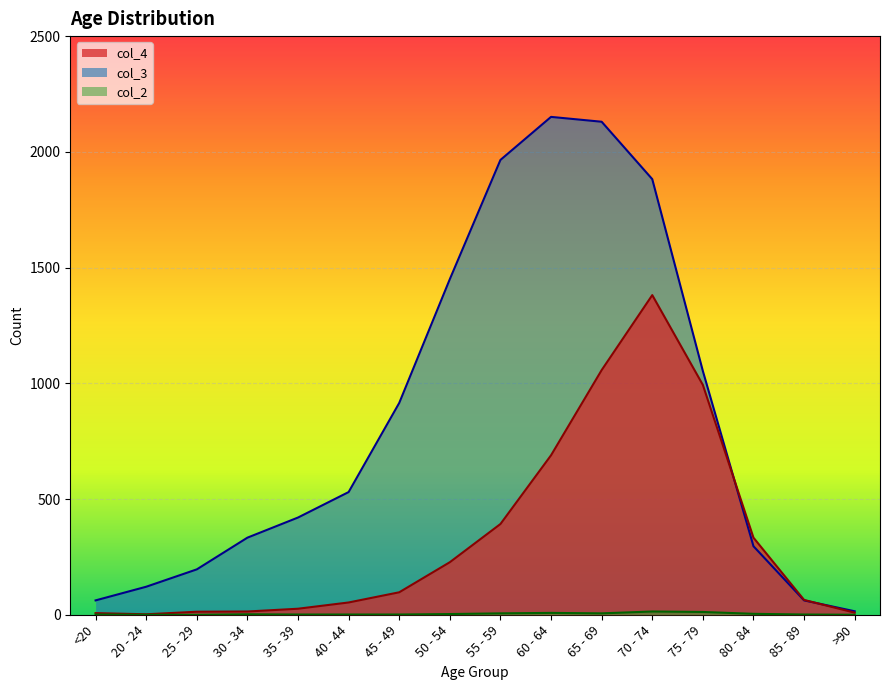

What is the approximate value of col_3 at 80 - 84?

296